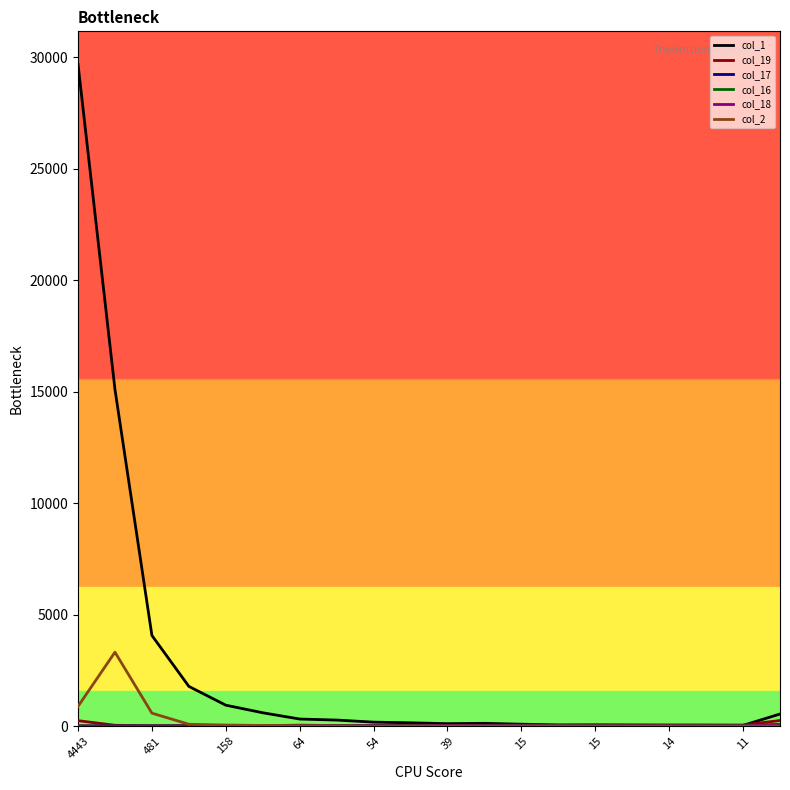

Which series has the largest total across all categories?

col_1